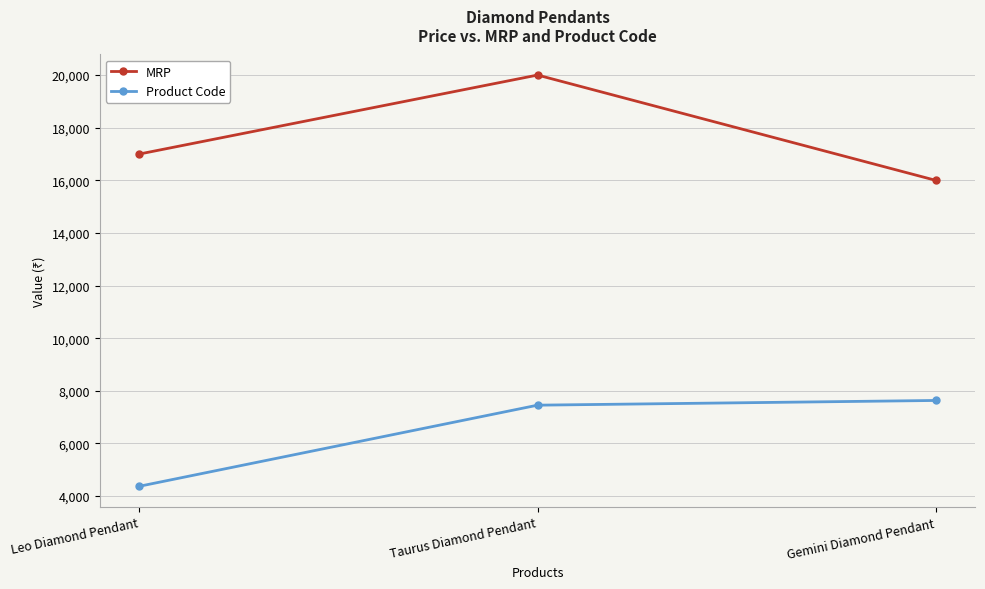

Reading left to right, list all the values displayed in this chart.

MRP: 17000	20000	16000
Product Code: 4376	7456	7635